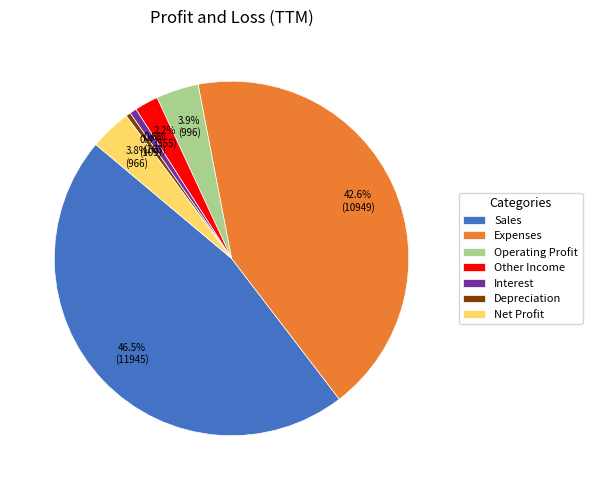

To the nearest percent, what is the difference between the largest and smallest slice percentages?

46%